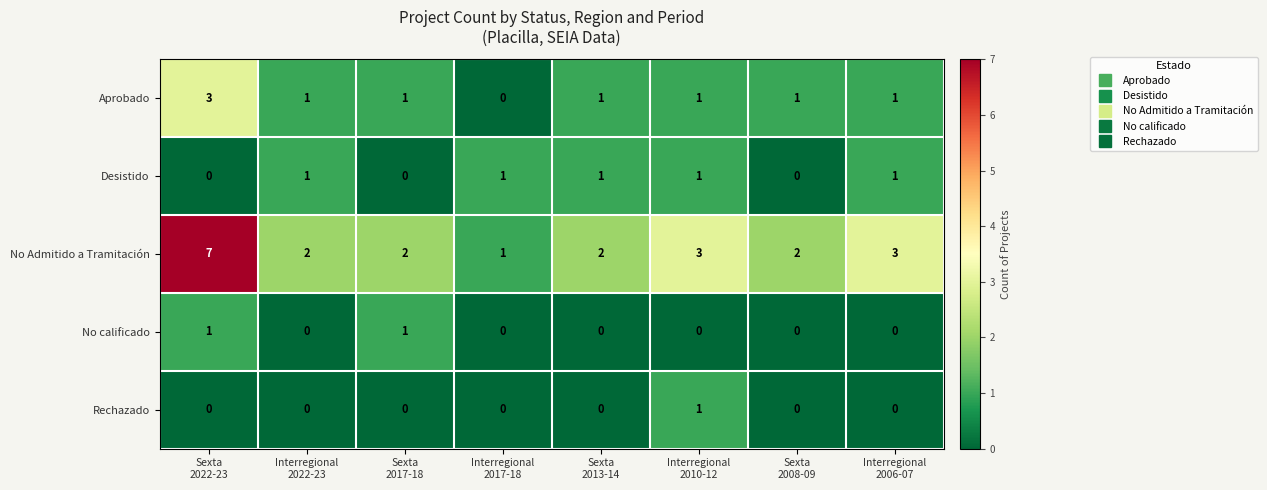

What is the difference between the highest and lowest values at Interregional
2017-18?

1